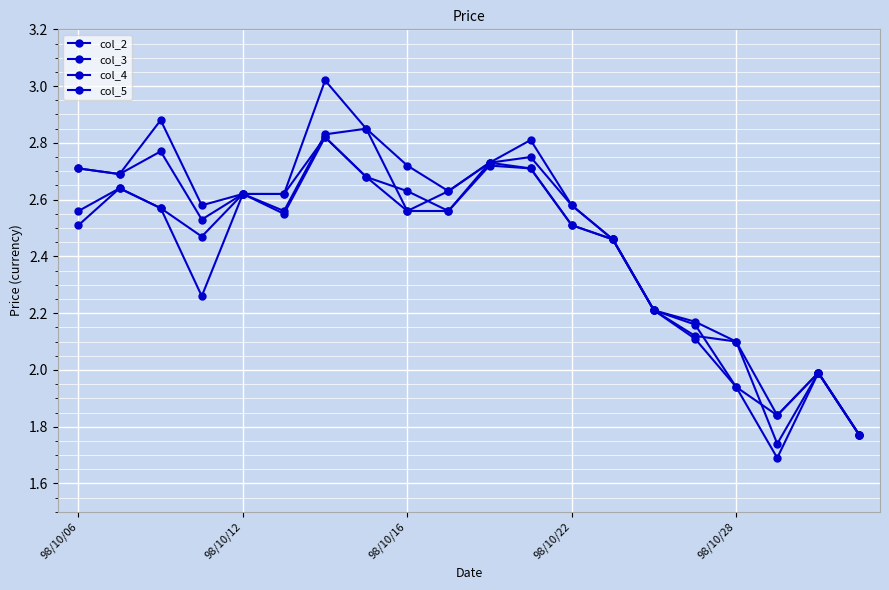

How many distinct data groups are displayed?

4